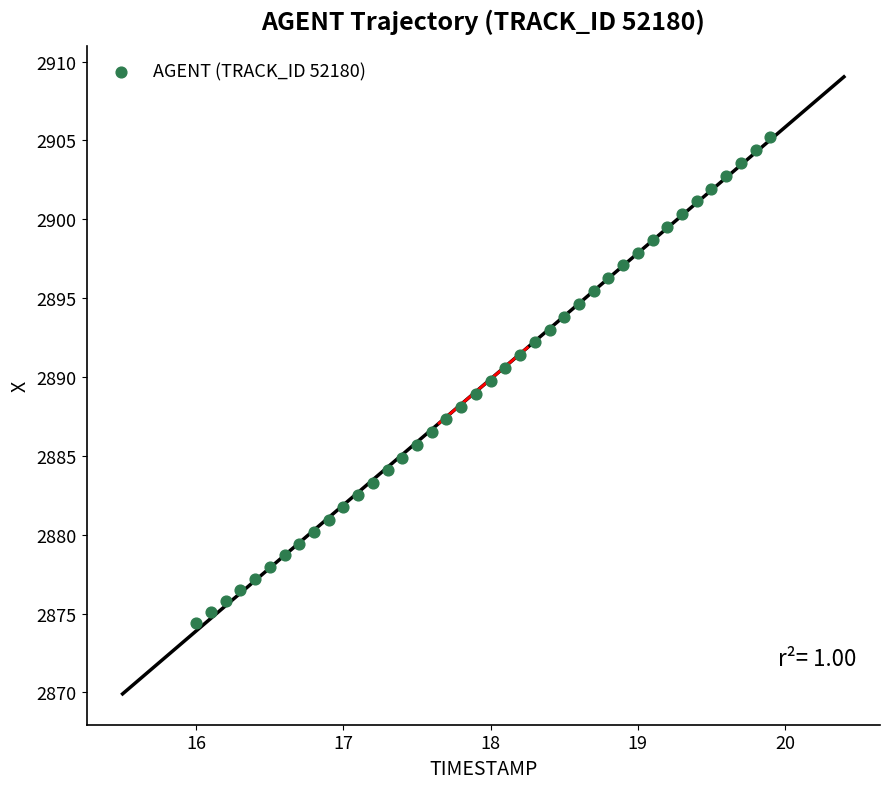

What is the range of X values (max minus min)?

3.9